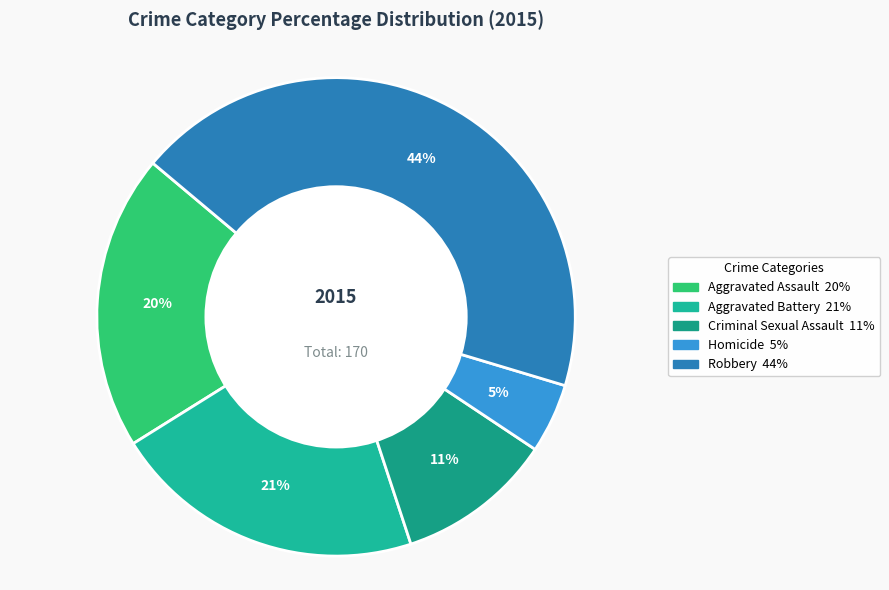

What is the ratio of the value at Robbery to the value at Aggravated Assault?

2.2